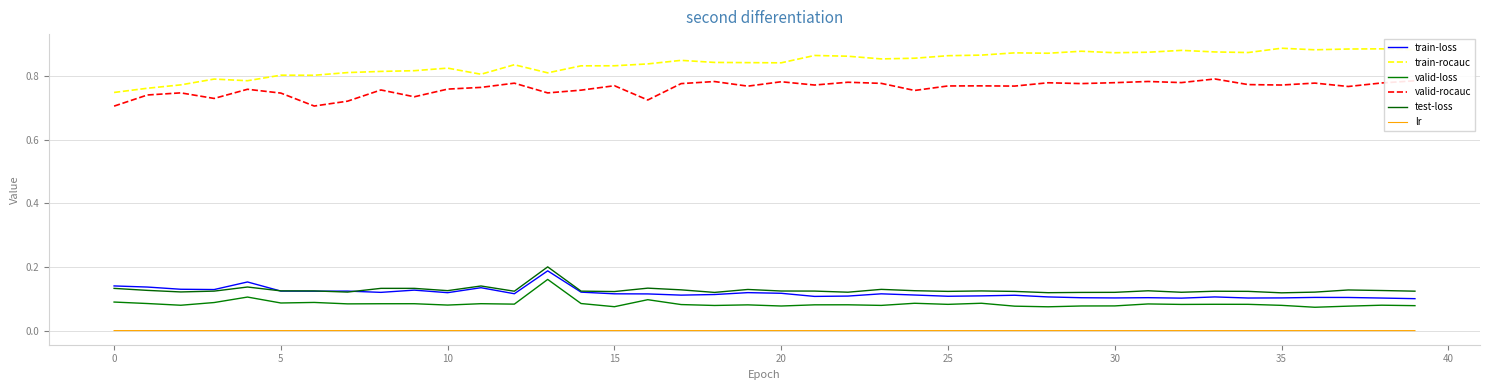

Reading left to right, transcribe all the data shown in this chart.

train-loss: 0.1	0.1	0.1	0.1	0.2	0.1	0.1	0.1	0.1	0.1	0.1	0.1	0.1	0.2	0.1	0.1	0.1	0.1	0.1	0.1	0.1	0.1	0.1	0.1	0.1	0.1	0.1	0.1	0.1	0.1	0.1	0.1	0.1	0.1	0.1	0.1	0.1	0.1	0.1	0.1
train-rocauc: 0.7	0.8	0.8	0.8	0.8	0.8	0.8	0.8	0.8	0.8	0.8	0.8	0.8	0.8	0.8	0.8	0.8	0.8	0.8	0.8	0.8	0.9	0.9	0.9	0.9	0.9	0.9	0.9	0.9	0.9	0.9	0.9	0.9	0.9	0.9	0.9	0.9	0.9	0.9	0.9
valid-loss: 0.1	0.1	0.1	0.1	0.1	0.1	0.1	0.1	0.1	0.1	0.1	0.1	0.1	0.2	0.1	0.1	0.1	0.1	0.1	0.1	0.1	0.1	0.1	0.1	0.1	0.1	0.1	0.1	0.1	0.1	0.1	0.1	0.1	0.1	0.1	0.1	0.1	0.1	0.1	0.1
valid-rocauc: 0.7	0.7	0.7	0.7	0.8	0.7	0.7	0.7	0.8	0.7	0.8	0.8	0.8	0.7	0.8	0.8	0.7	0.8	0.8	0.8	0.8	0.8	0.8	0.8	0.8	0.8	0.8	0.8	0.8	0.8	0.8	0.8	0.8	0.8	0.8	0.8	0.8	0.8	0.8	0.8
test-loss: 0.1	0.1	0.1	0.1	0.1	0.1	0.1	0.1	0.1	0.1	0.1	0.1	0.1	0.2	0.1	0.1	0.1	0.1	0.1	0.1	0.1	0.1	0.1	0.1	0.1	0.1	0.1	0.1	0.1	0.1	0.1	0.1	0.1	0.1	0.1	0.1	0.1	0.1	0.1	0.1
lr: 0.0	0.0	0.0	0.0	0.0	0.0	0.0	0.0	0.0	0.0	0.0	0.0	0.0	0.0	0.0	0.0	0.0	0.0	0.0	0.0	0.0	0.0	0.0	0.0	0.0	0.0	0.0	0.0	0.0	0.0	0.0	0.0	0.0	0.0	0.0	0.0	0.0	0.0	0.0	0.0